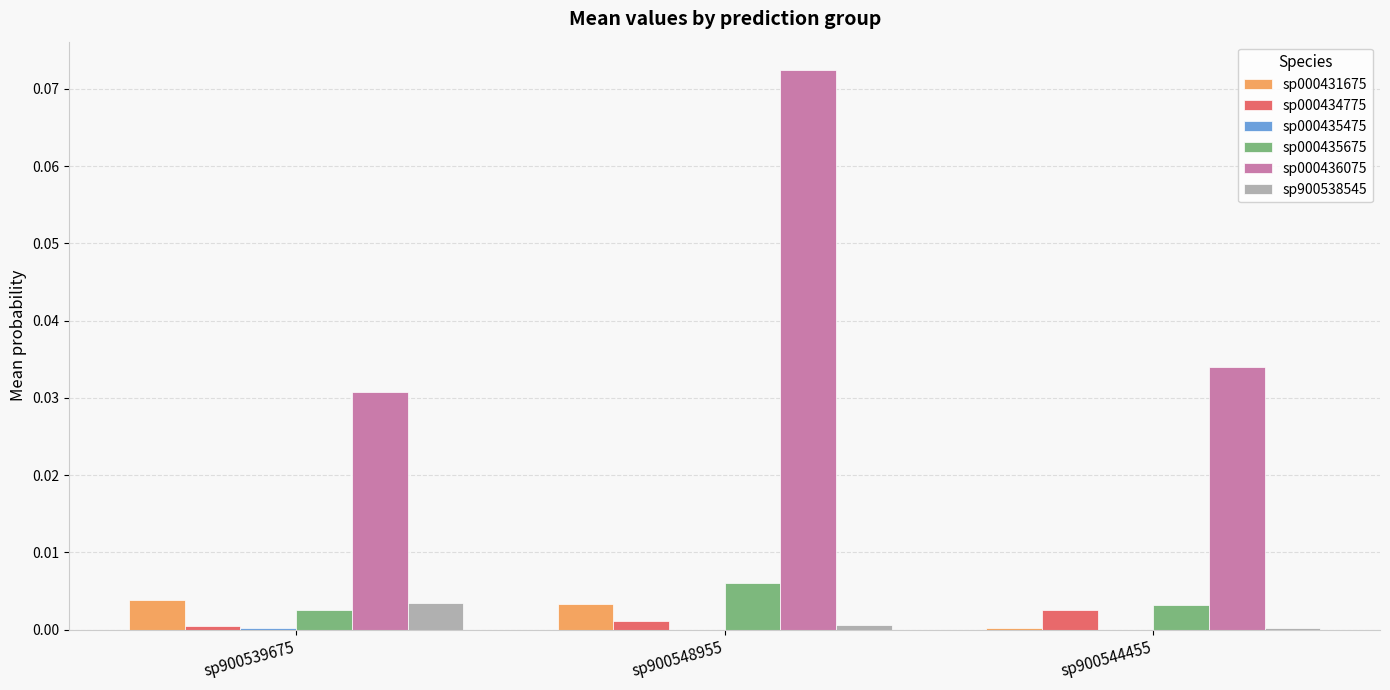

At which category is the sum across all series the highest?

sp900548955